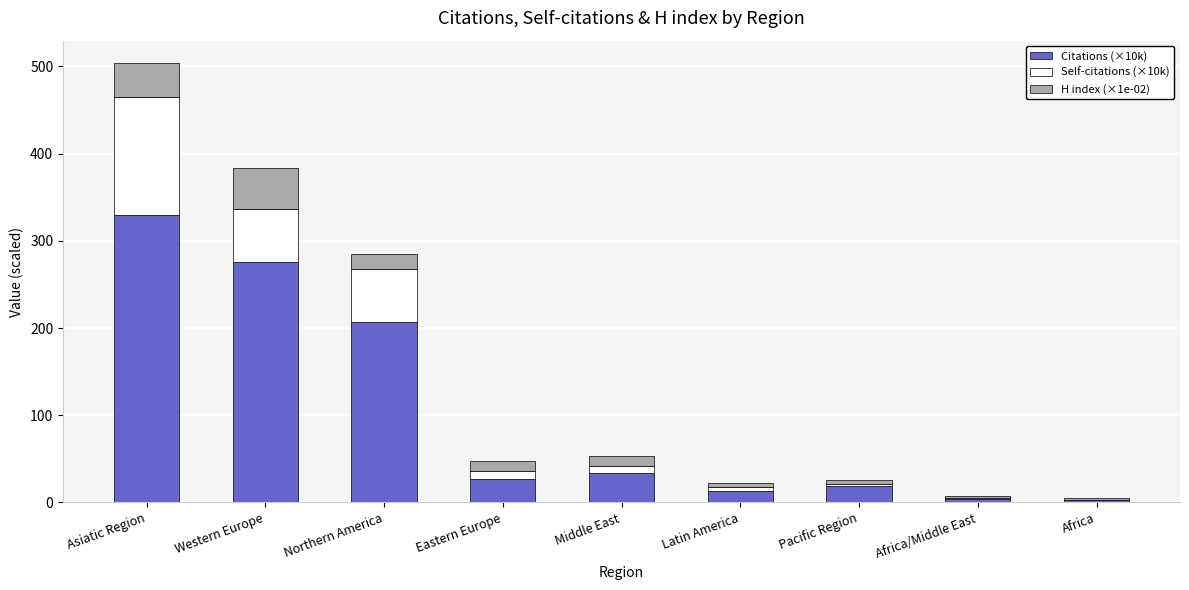

What is the total value across all series at Western Europe?

383.7